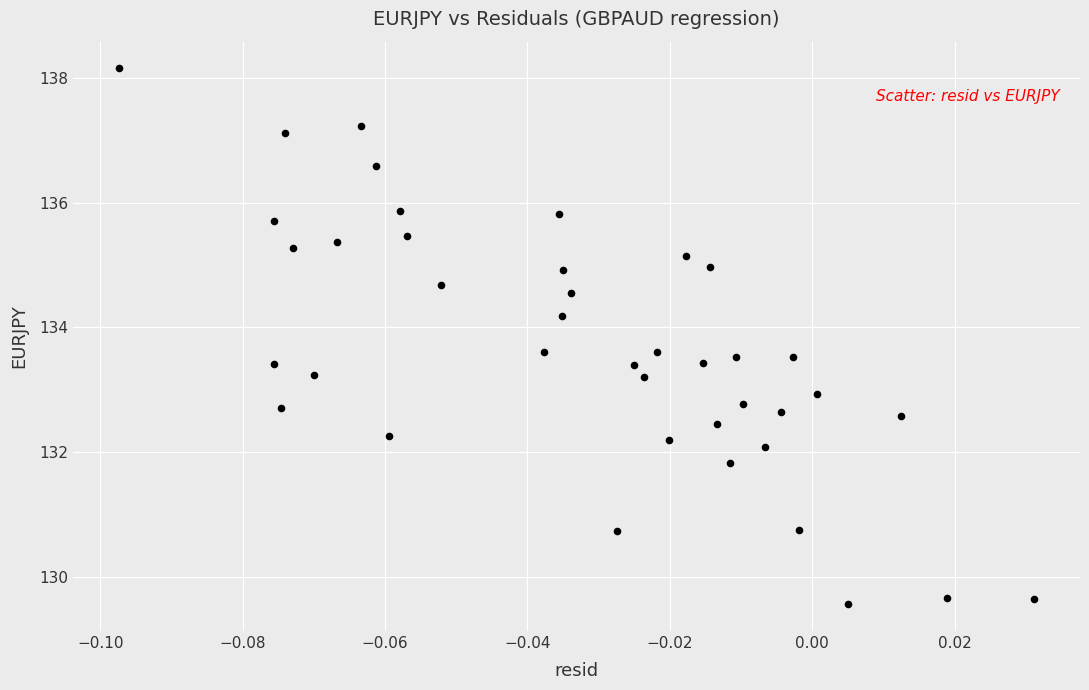

What is the range of Y values (max minus min)?

8.6